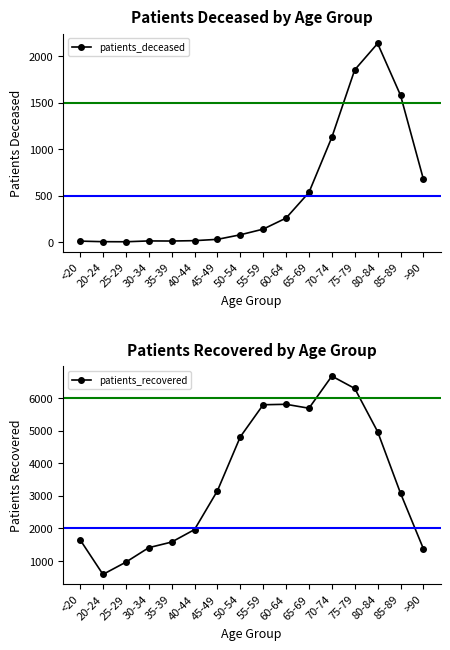

What is the sum of all patients_deceased values?

8455